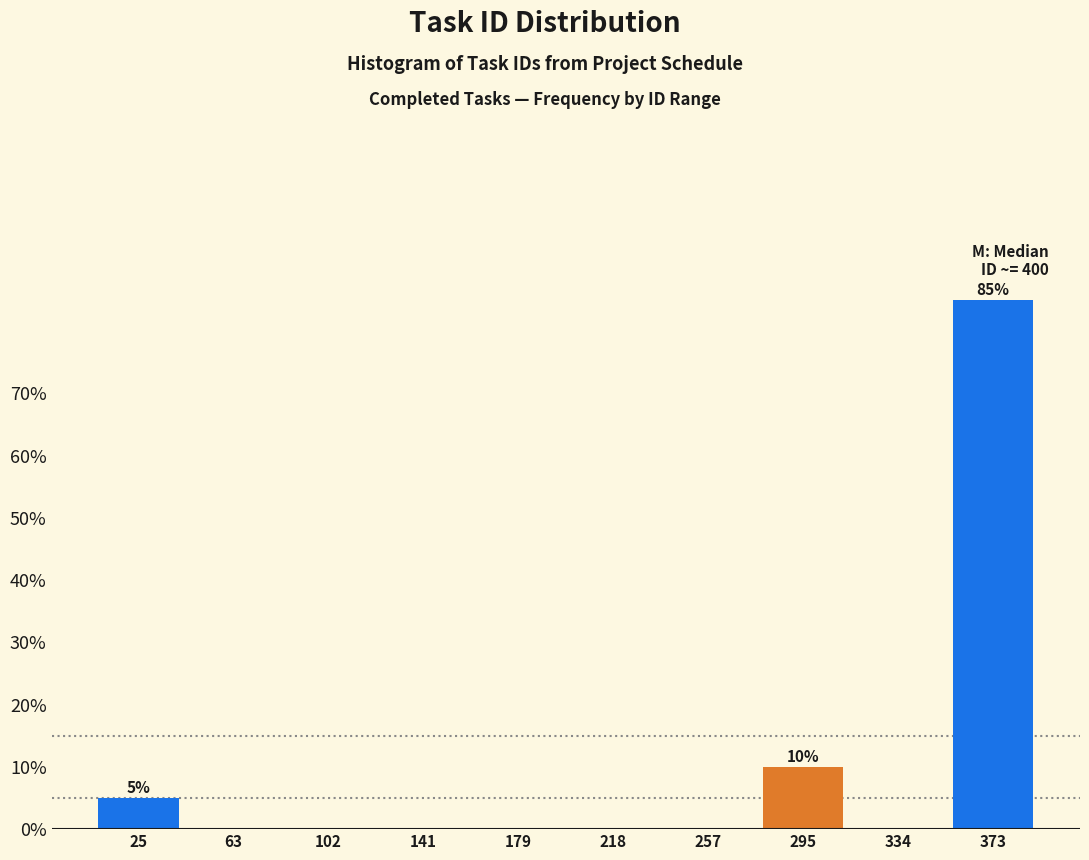

Reading left to right, transcribe all the data shown in this chart.

25=5	63=0	102=0	141=0	179=0	218=0	257=0	295=10	334=0	373=85